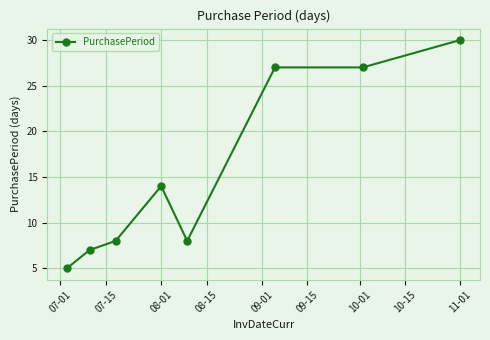

True or false: there are more than 2 points higher than both neighbors.

False